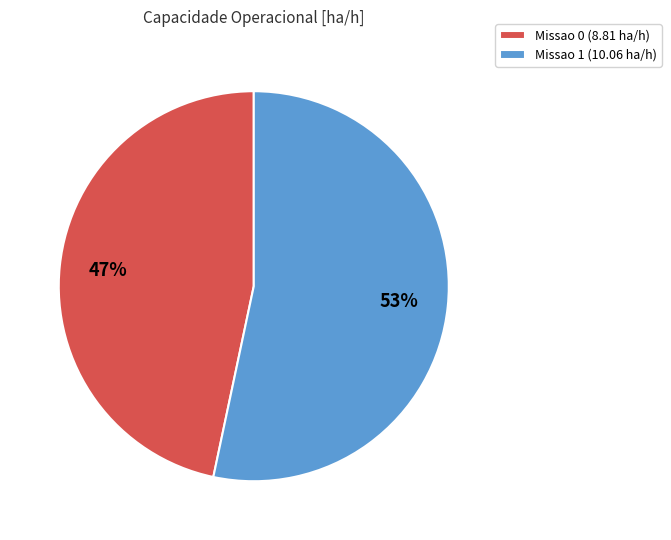

To the nearest percent, what is the average slice percentage?

50%